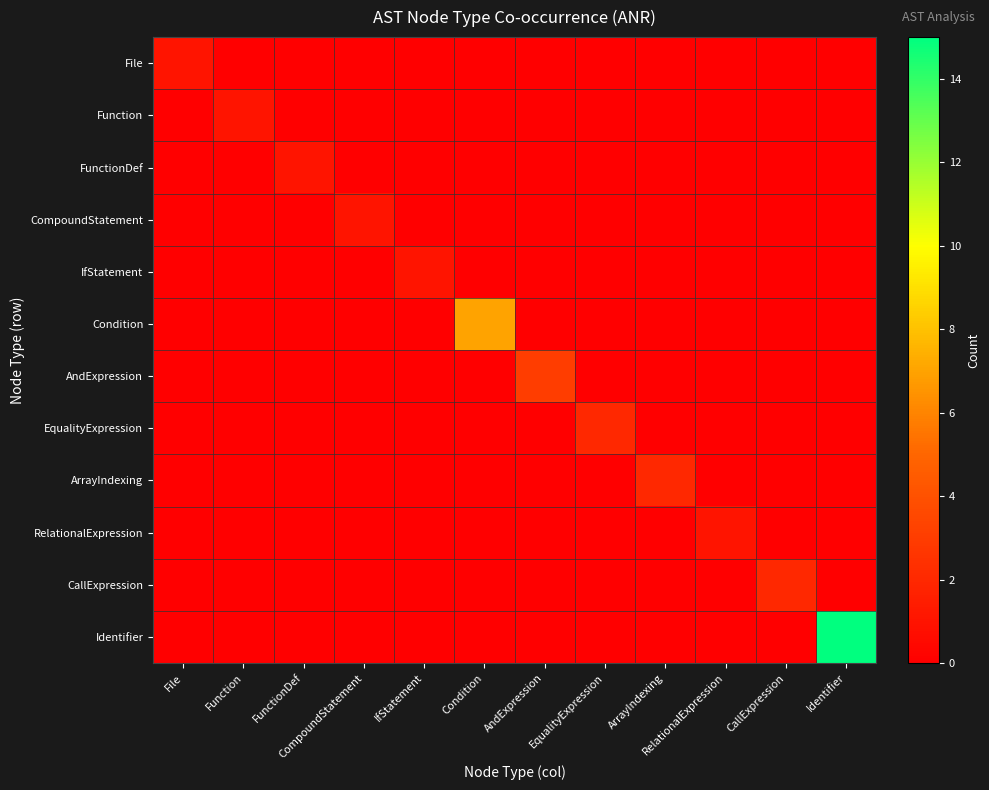

Which label corresponds to the largest value in the chart?

Identifier